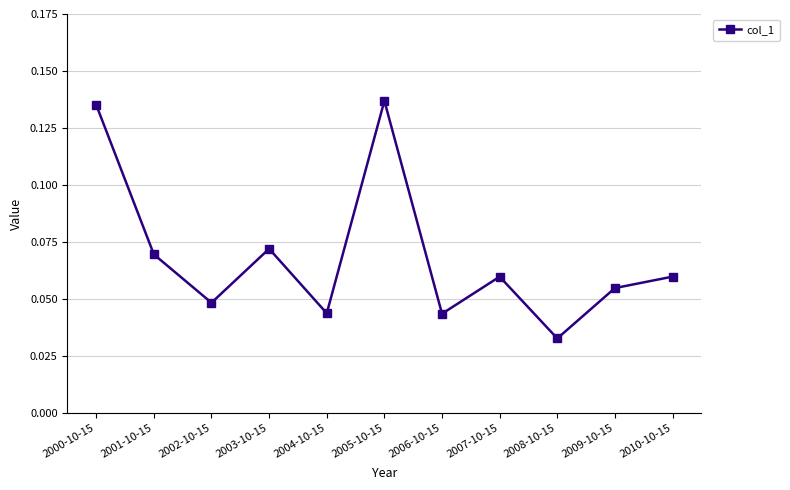

At which category does the chart reach its minimum across all series?

2008-10-15